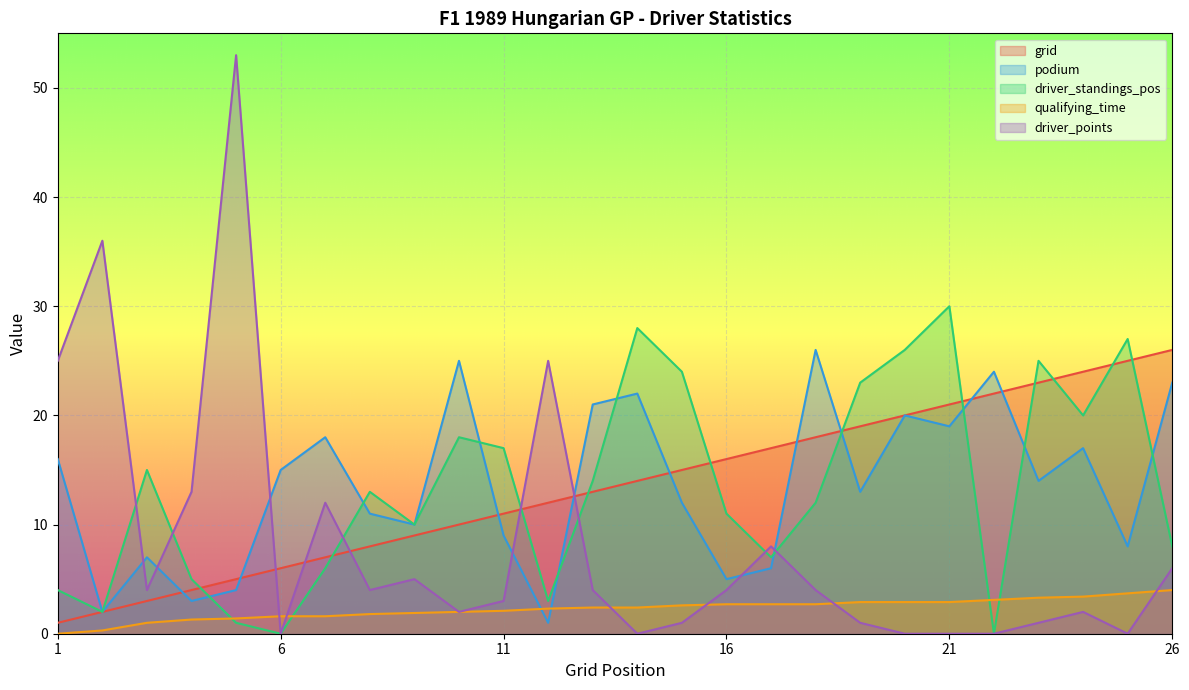

How many values in driver_points are above zero?

20